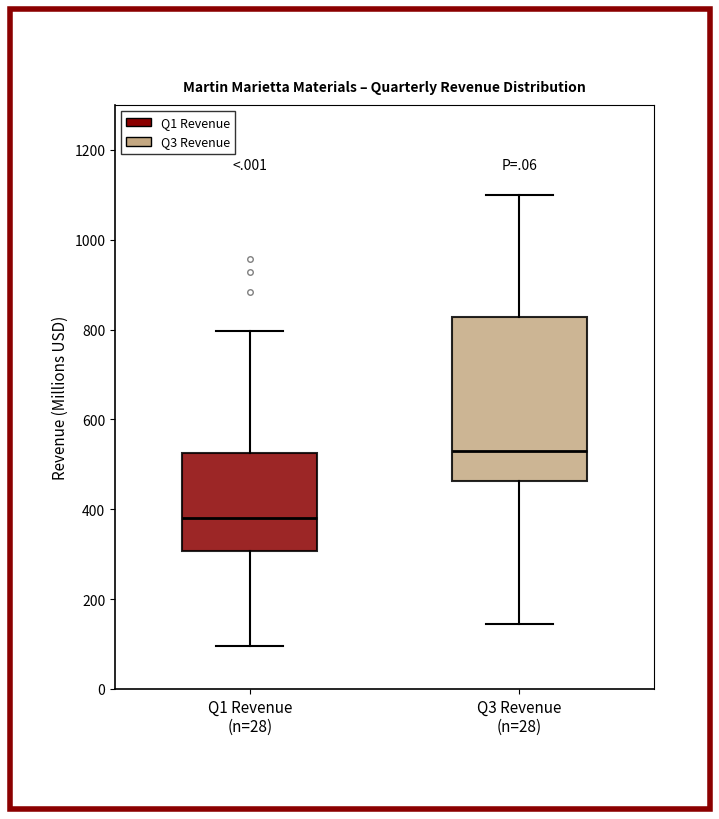

Reading left to right, read every box against the y-axis: the position of its median line, the range the box covers, and the ends of its whiskers. The values are not printed on the chart, so give them approximately, as read against the axis.

Q1 Revenue (n=28): median 380, box 300 to 520, whiskers 100 to 800
Q3 Revenue (n=28): median 540, box 460 to 820, whiskers 140 to 1100